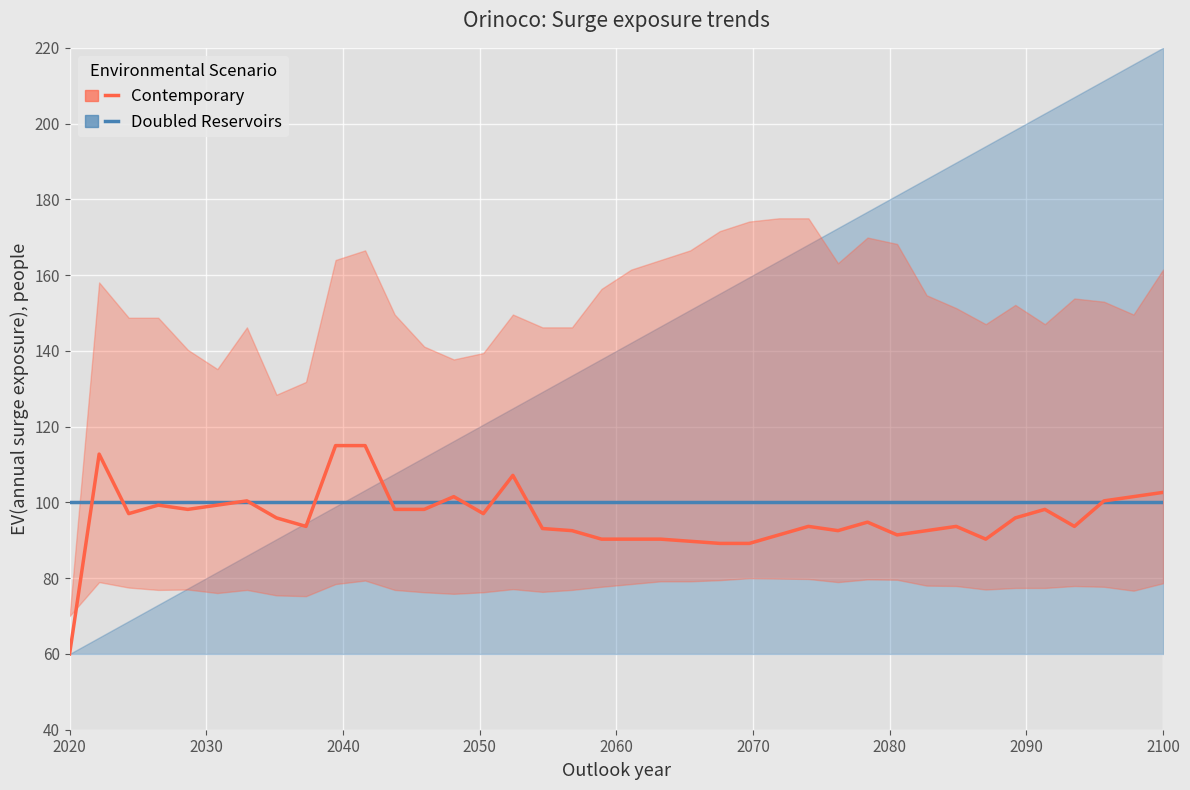

At which label is Doubled Reservoirs closest to 100?

2020